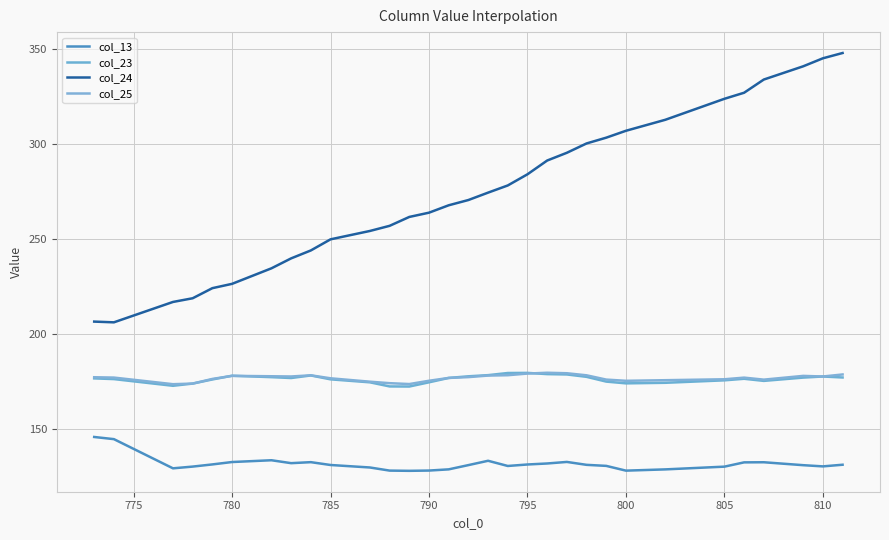

Does the chart display data point markers on the line(s)?

No